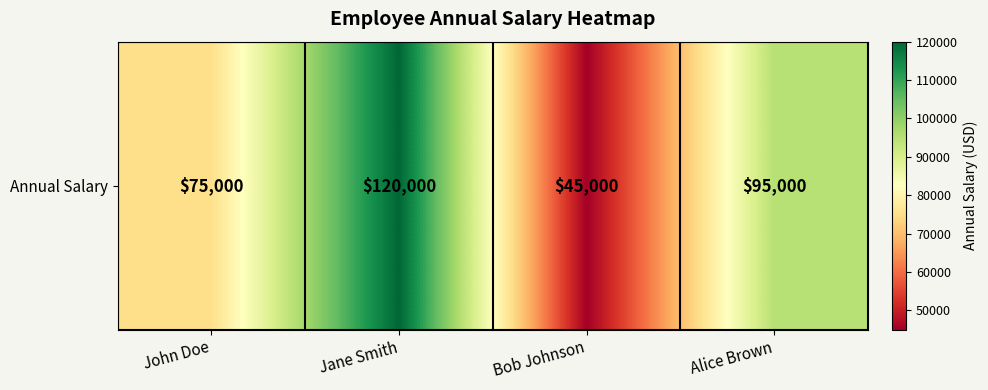

What is the greatest value displayed?

120000